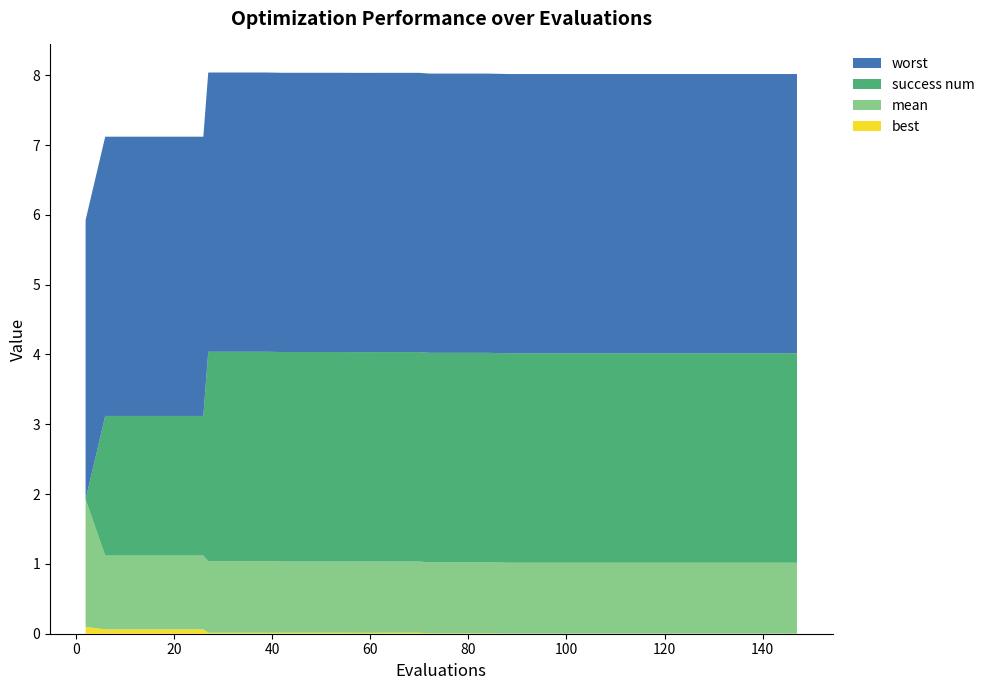

Reading right to left, extract all data points from this chart.

best: 147=0.0	144=0.0	140=0.0	136=0.0	132=0.0	128=0.0	124=0.0	120=0.0	116=0.0	112=0.0	108=0.0	104=0.0	100=0.0	96=0.0	92=0.0	88=0.0	84=0.0	80=0.0	76=0.0	72=0.0	70=0.0	66=0.0	62=0.0	61=0.0	57=0.0	54=0.0	50=0.0	46=0.0	42=0.0	39=0.0	35=0.0	31=0.0	27=0.0	26=0.1	22=0.1	18=0.1	14=0.1	10=0.1	6=0.1	2=0.1
mean: 147=1.0	144=1.0	140=1.0	136=1.0	132=1.0	128=1.0	124=1.0	120=1.0	116=1.0	112=1.0	108=1.0	104=1.0	100=1.0	96=1.0	92=1.0	88=1.0	84=1.0	80=1.0	76=1.0	72=1.0	70=1.0	66=1.0	62=1.0	61=1.0	57=1.0	54=1.0	50=1.0	46=1.0	42=1.0	39=1.0	35=1.0	31=1.0	27=1.0	26=1.1	22=1.1	18=1.1	14=1.1	10=1.1	6=1.1	2=1.8
worst: 147=4.0	144=4.0	140=4.0	136=4.0	132=4.0	128=4.0	124=4.0	120=4.0	116=4.0	112=4.0	108=4.0	104=4.0	100=4.0	96=4.0	92=4.0	88=4.0	84=4.0	80=4.0	76=4.0	72=4.0	70=4.0	66=4.0	62=4.0	61=4.0	57=4.0	54=4.0	50=4.0	46=4.0	42=4.0	39=4.0	35=4.0	31=4.0	27=4.0	26=4.0	22=4.0	18=4.0	14=4.0	10=4.0	6=4.0	2=4.0
success num: 147=3.0	144=3.0	140=3.0	136=3.0	132=3.0	128=3.0	124=3.0	120=3.0	116=3.0	112=3.0	108=3.0	104=3.0	100=3.0	96=3.0	92=3.0	88=3.0	84=3.0	80=3.0	76=3.0	72=3.0	70=3.0	66=3.0	62=3.0	61=3.0	57=3.0	54=3.0	50=3.0	46=3.0	42=3.0	39=3.0	35=3.0	31=3.0	27=3.0	26=2.0	22=2.0	18=2.0	14=2.0	10=2.0	6=2.0	2=0.0